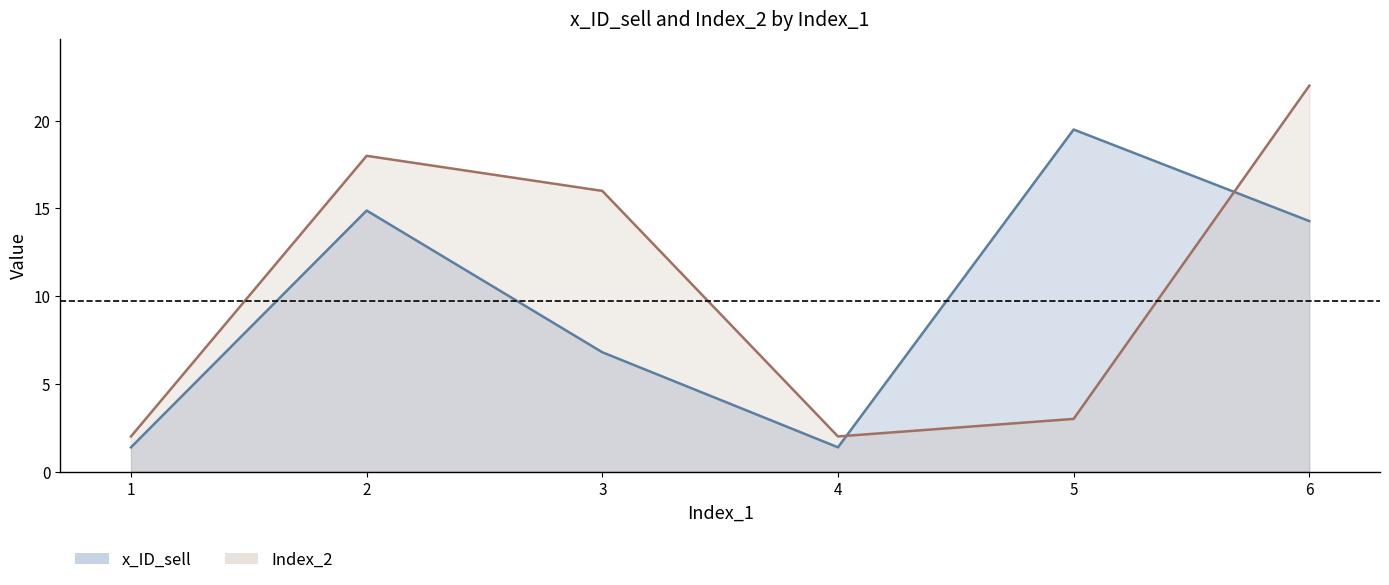

Is the value of Index_2_mean at 3 greater than the value of x_ID_sell at 5?

No